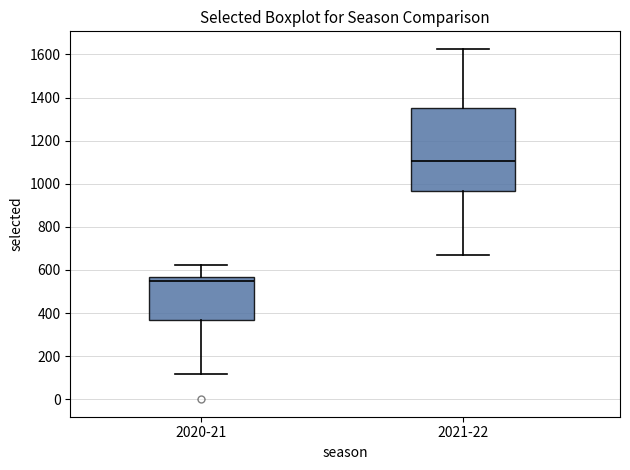

Reading left to right, read every box against the y-axis: the position of its median line, the range the box covers, and the ends of its whiskers. The values are not printed on the chart, so give them approximately, as read against the axis.

2020-21: median 540, box 360 to 560, whiskers 120 to 620
2021-22: median 1100, box 960 to 1360, whiskers 660 to 1620